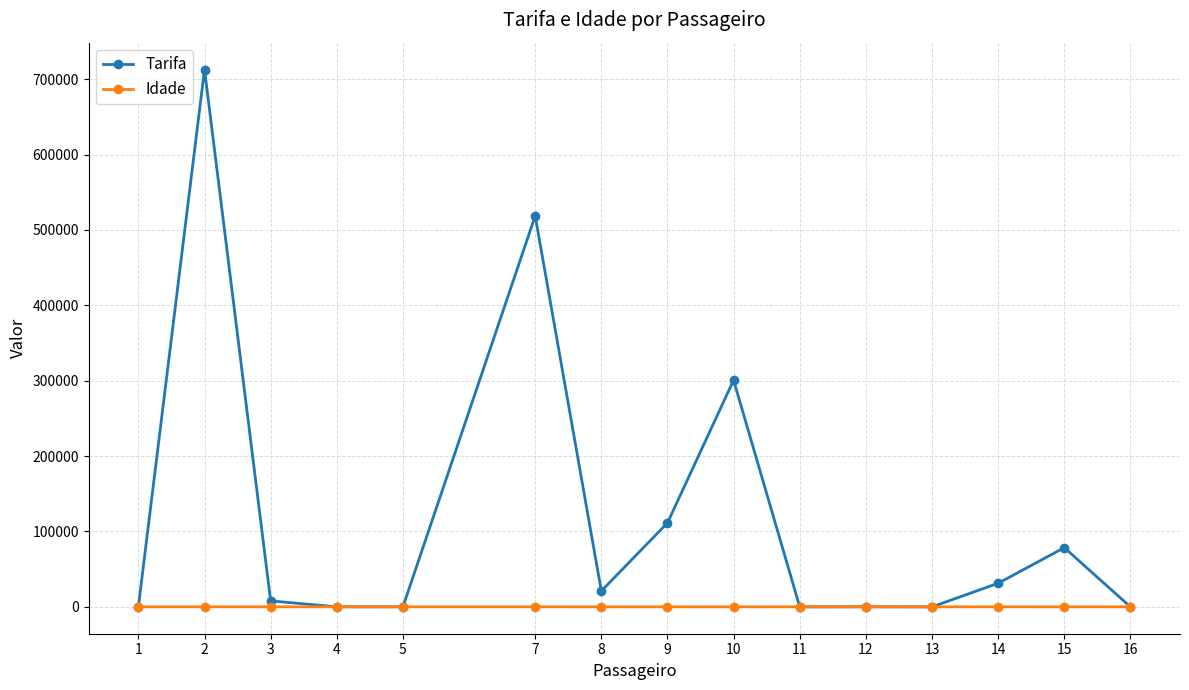

What is the sum of all Idade values?

443.0